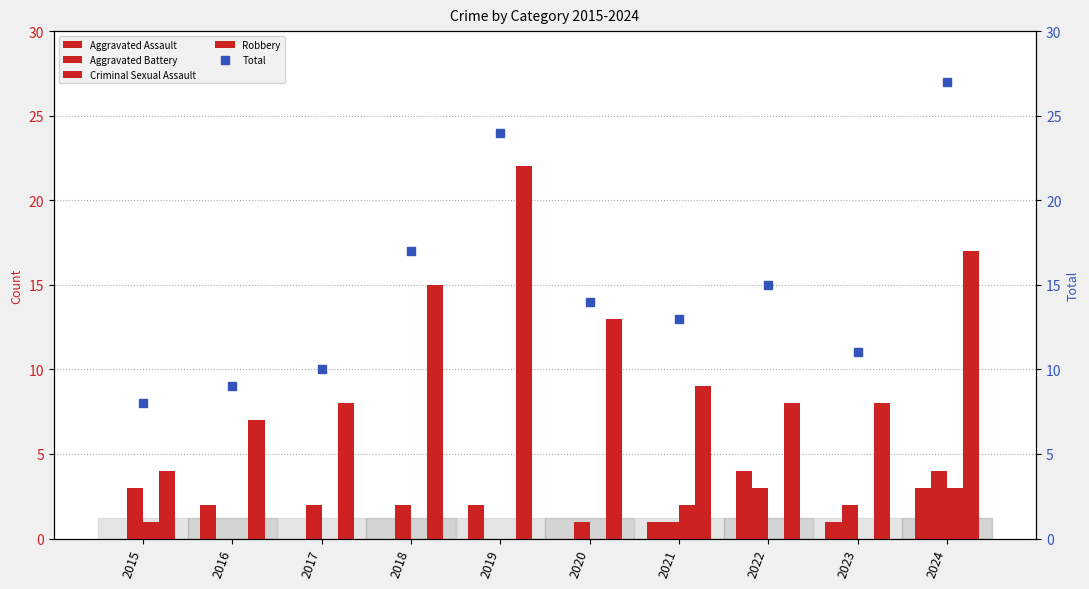

At how many categories does at least one series exceed 14?

4